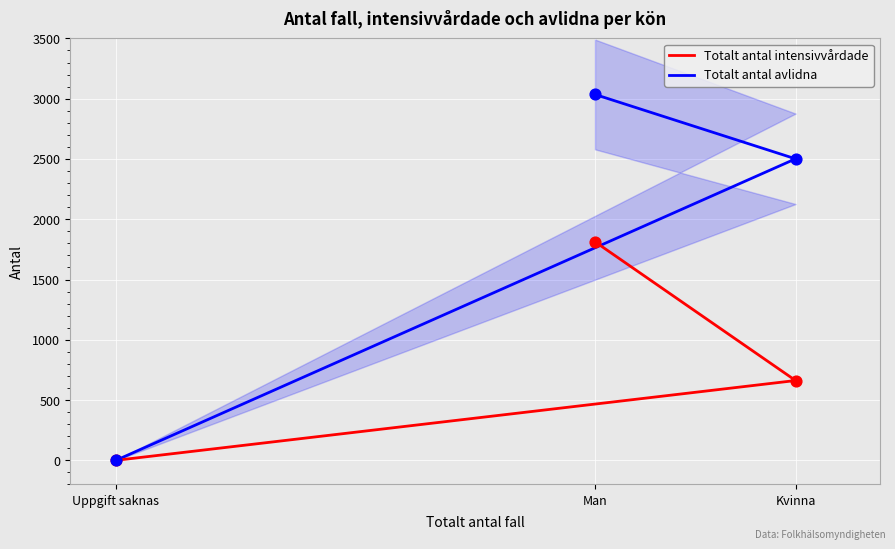

Which series reaches the maximum Y coordinate?

Totalt antal avlidna